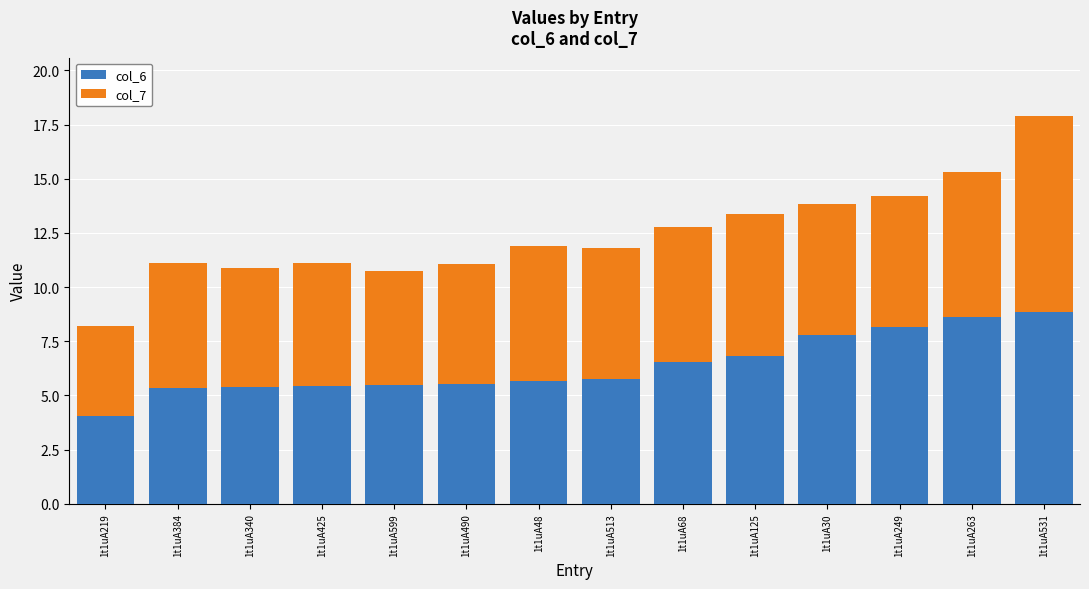

Which category has the lowest value in the col_6 series?

1t1uA219